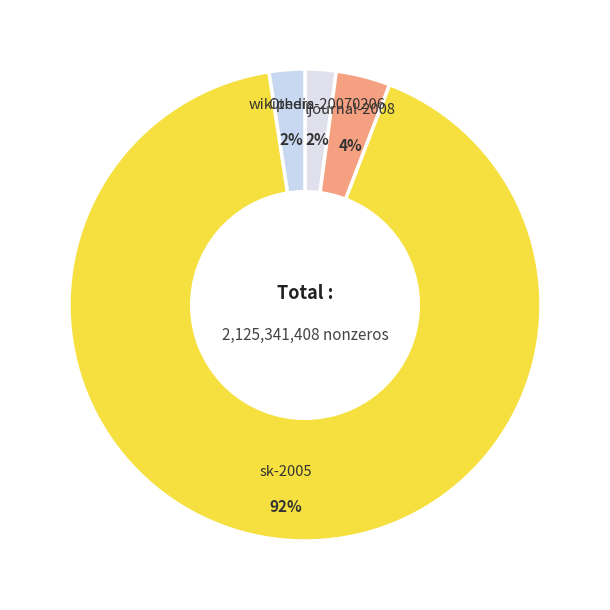

Is there any slice that represents more than half of the pie?

Yes